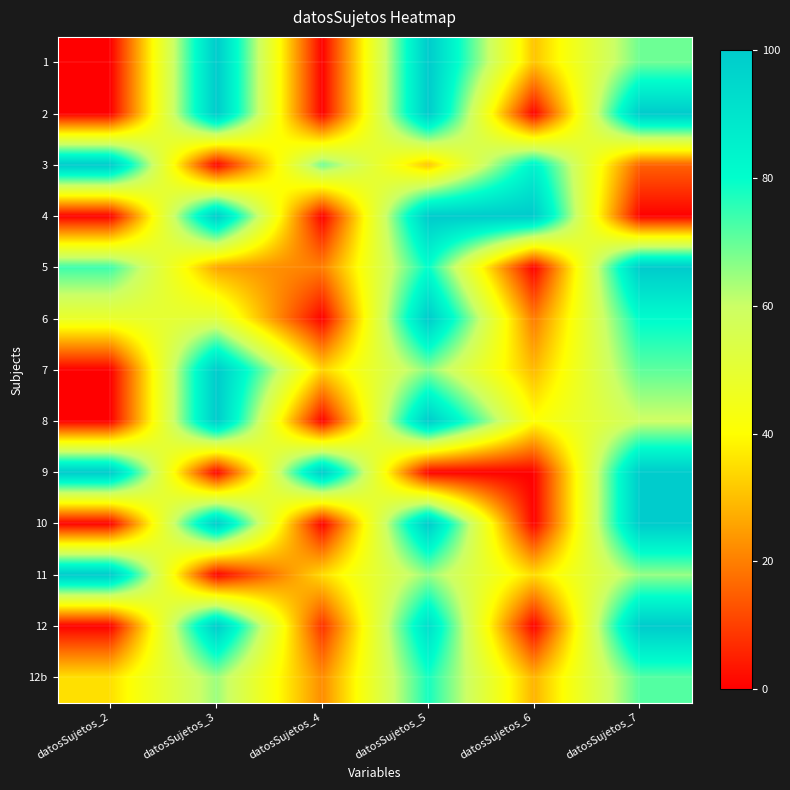

Which series changed the most between datosSujetos_4 and datosSujetos_7?

2